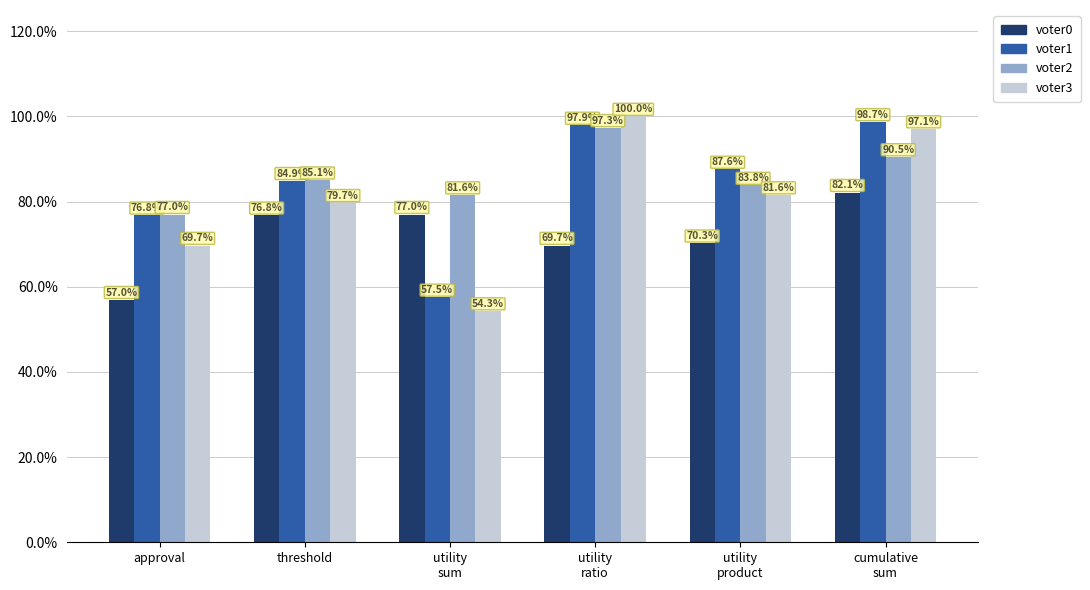

The value of voter2 at utility
ratio is 132.3. True or false?

False